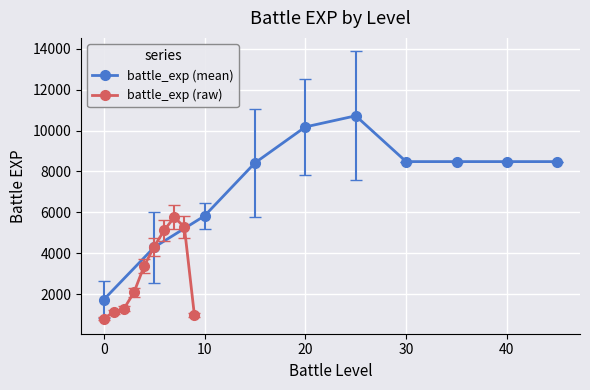

What is the maximum value for battle_exp (mean)?

10720